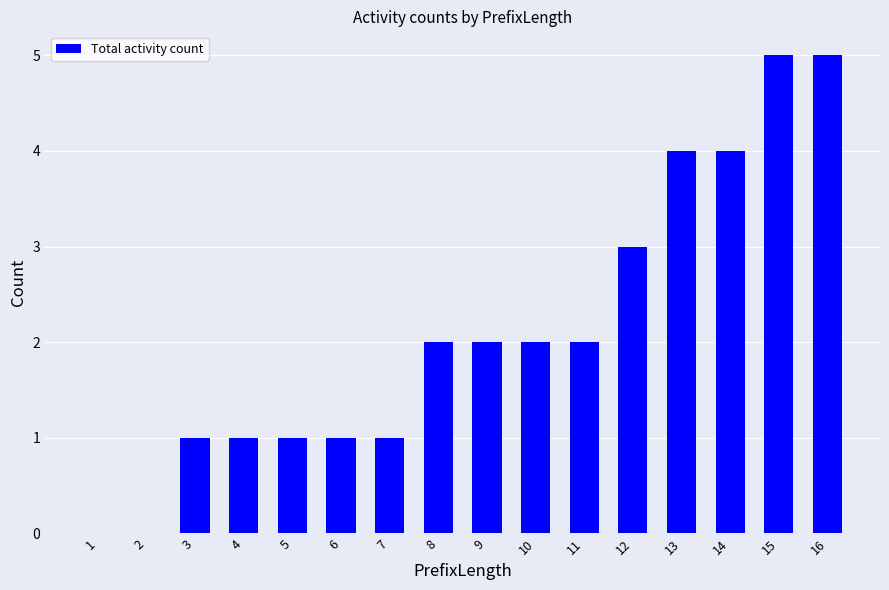

Are the bars horizontal?

No